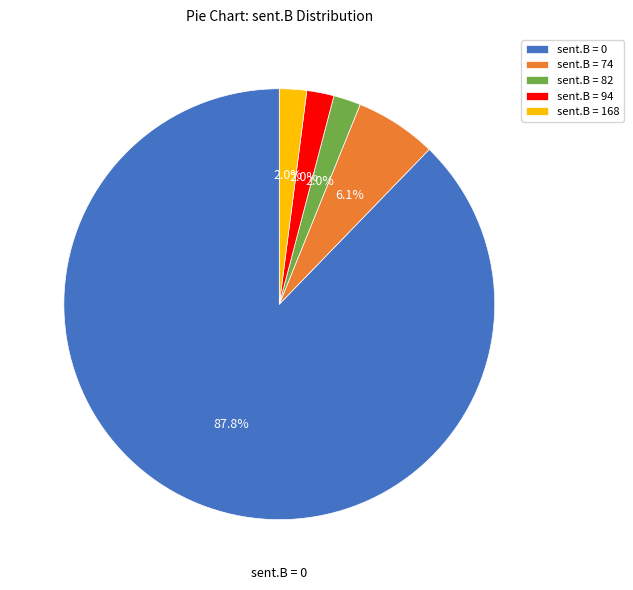

To the nearest percent, what is the combined percentage of sent.B = 94 and sent.B = 0?

90%